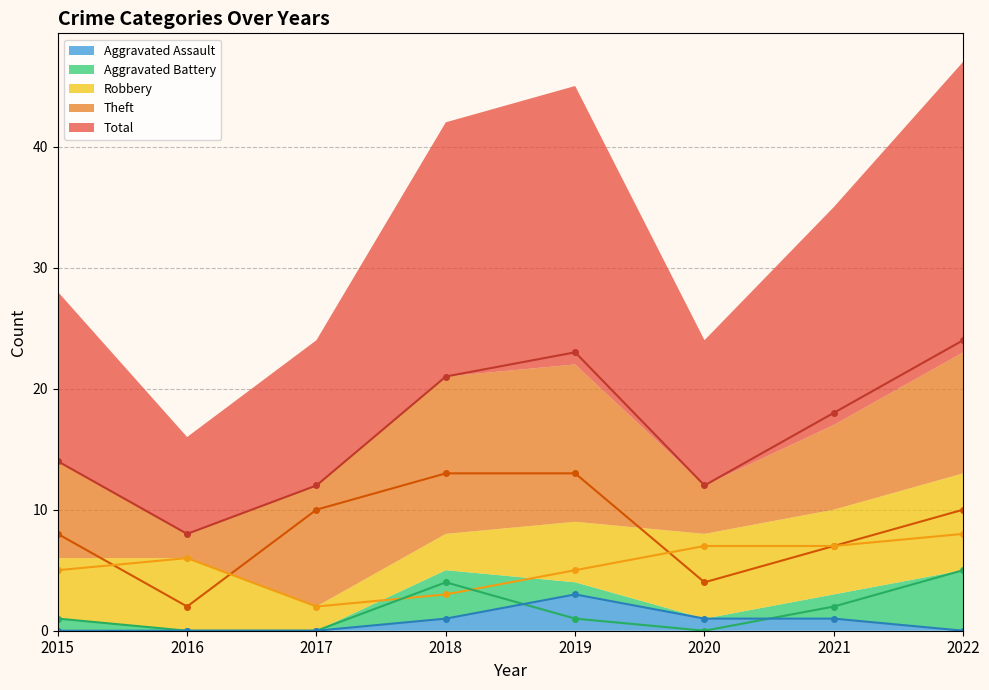

Reading left to right, transcribe all the data shown in this chart.

Theft: 8	2	10	13	13	4	7	10
Robbery: 5	6	2	3	5	7	7	8
Aggravated Battery: 1	0	0	4	1	0	2	5
Total: 14	8	12	21	23	12	18	24
Aggravated Assault: 0	0	0	1	3	1	1	0